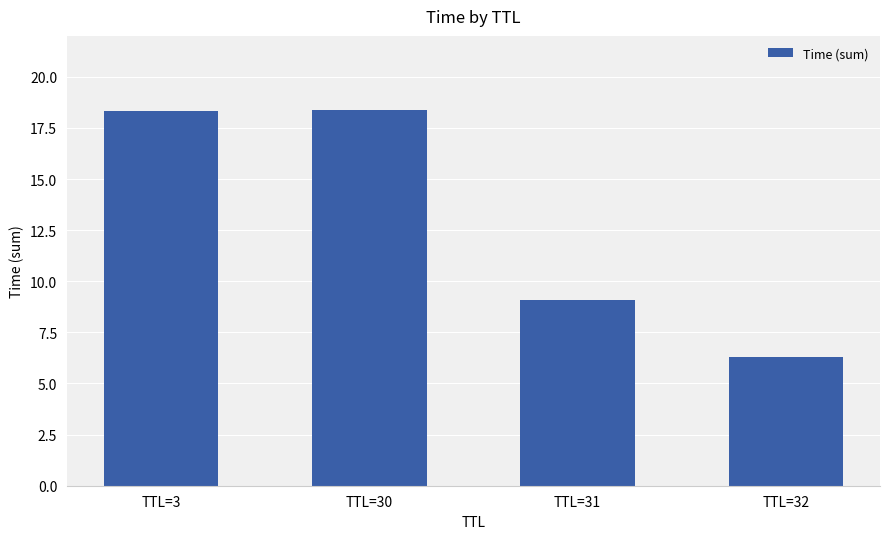

What is the difference between the values at TTL=3 and TTL=31?

9.3